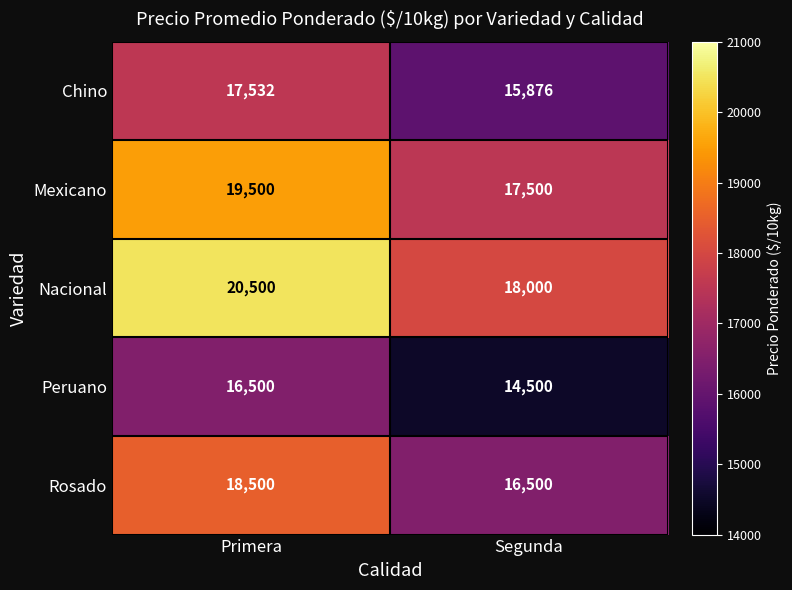

What is the sum of all Nacional values?

38500